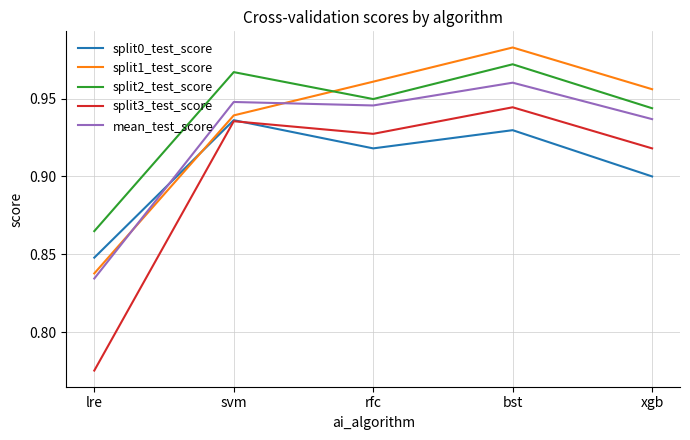

How many lines are shown in the chart?

5